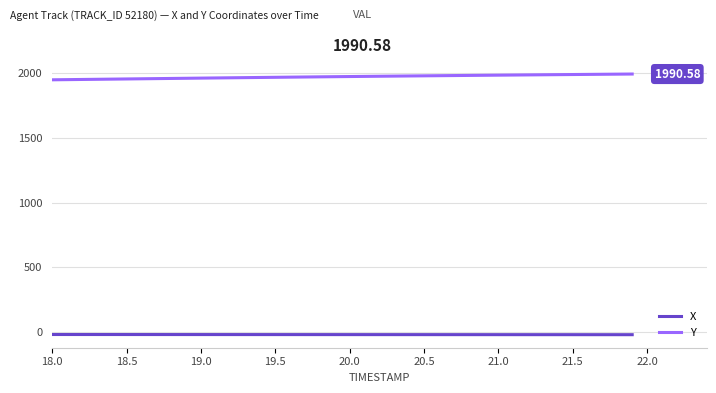

Which series has the largest total across all categories?

Y